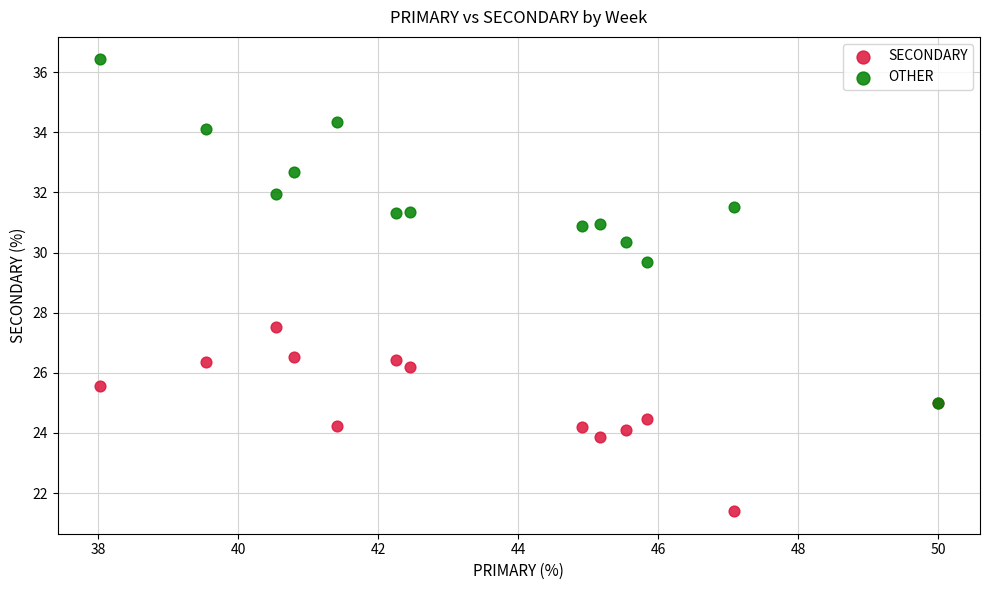

Across all series, what Y value is closest to 28?

27.5